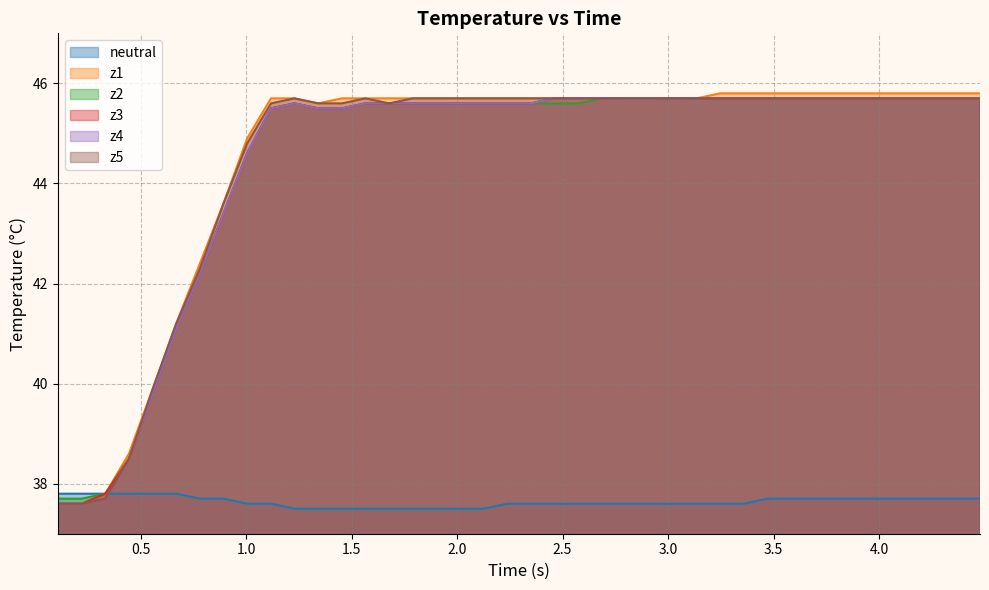

How many data points in z4 are above 45?

31